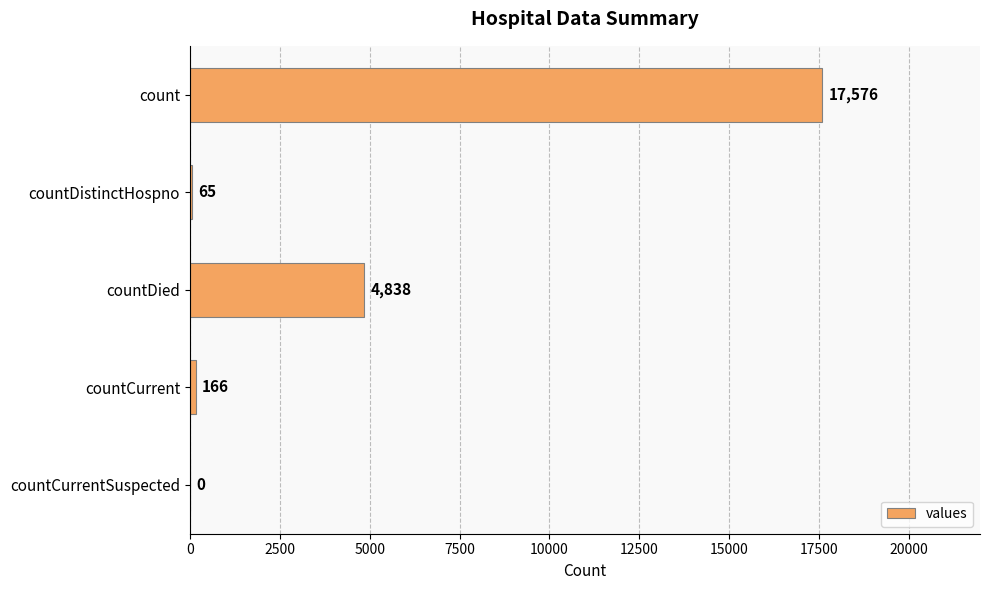

How many data points does each series have?

5